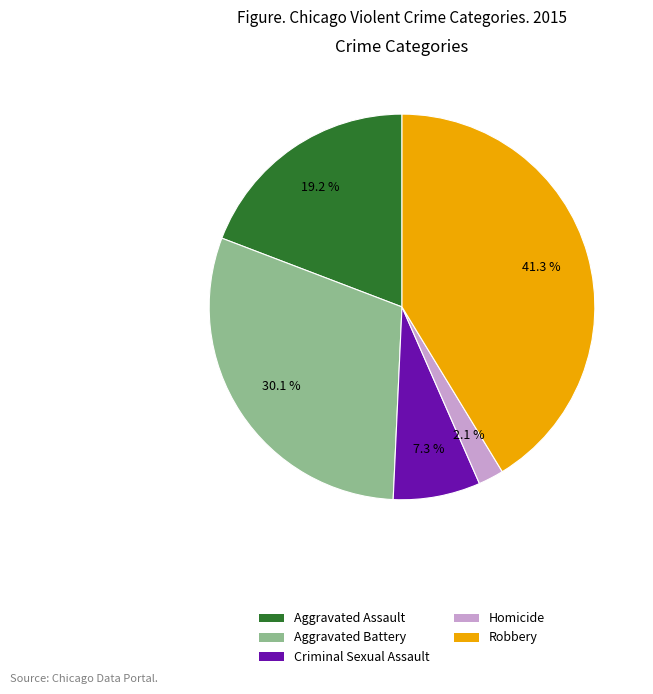

To the nearest percent, what is the average slice percentage?

20%